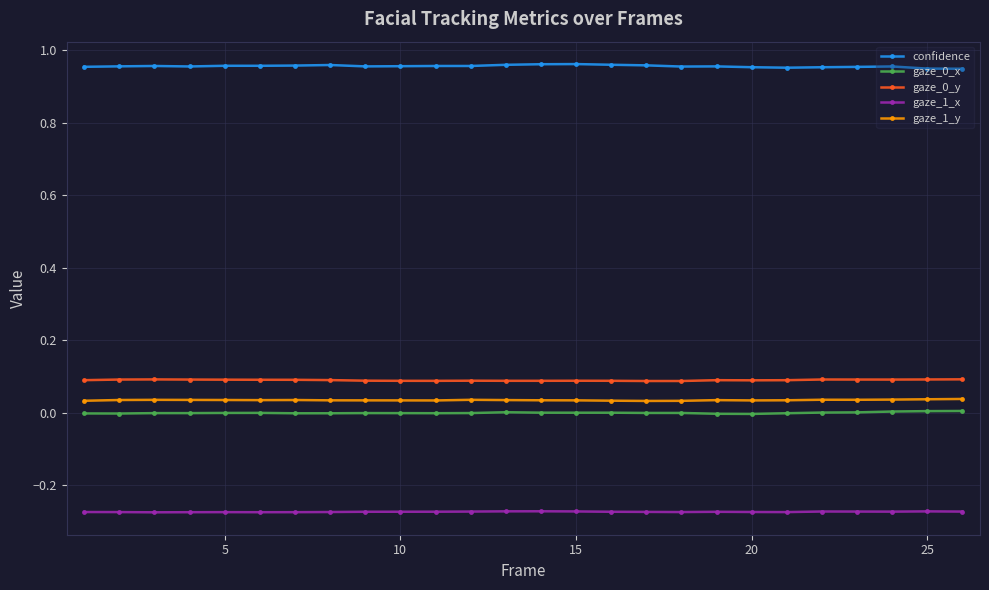

True or false: gaze_0_y and gaze_1_x cross at least once.

False